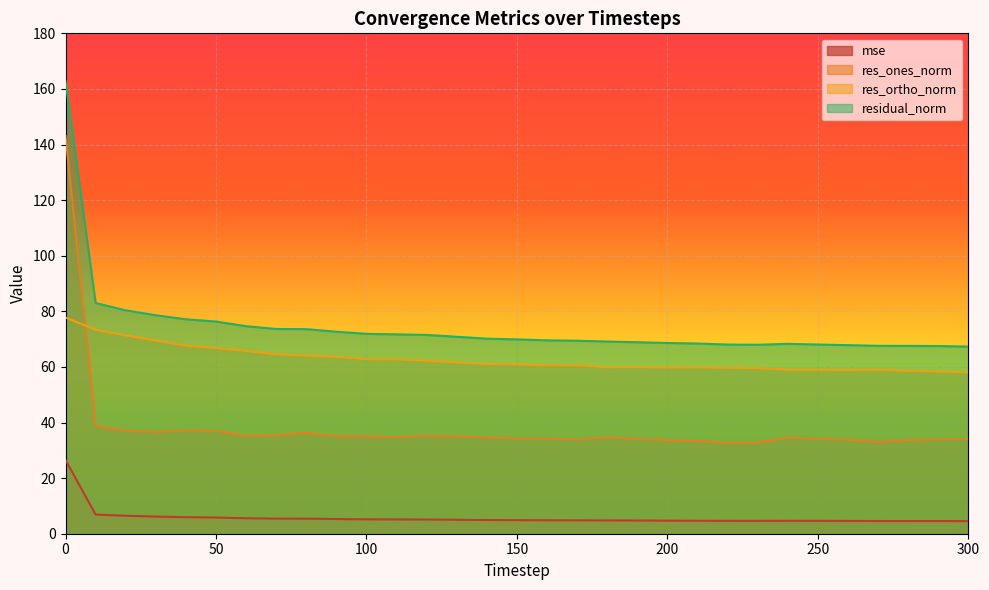

True or false: residual_norm has a value of 69.6 at 160.

True